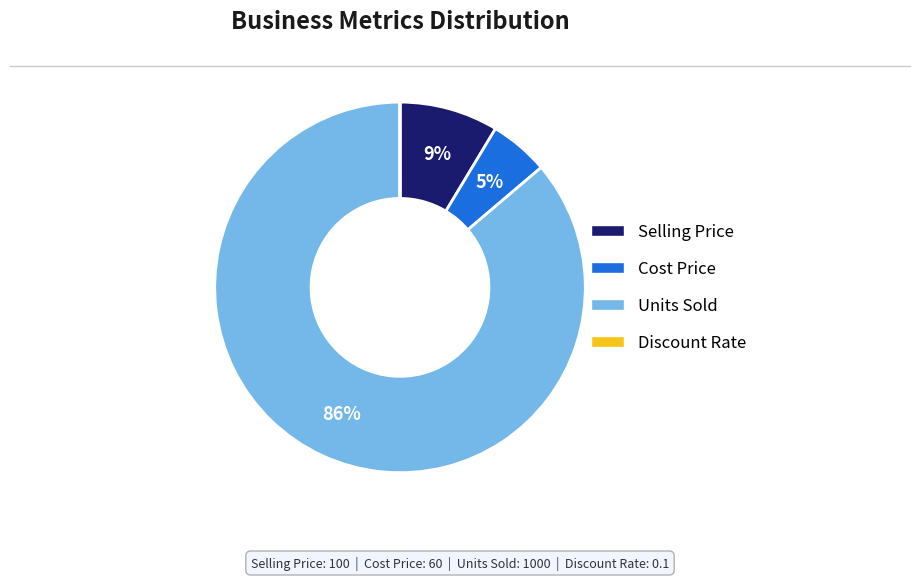

Is it true that Units Sold is 86% of the pie?

True